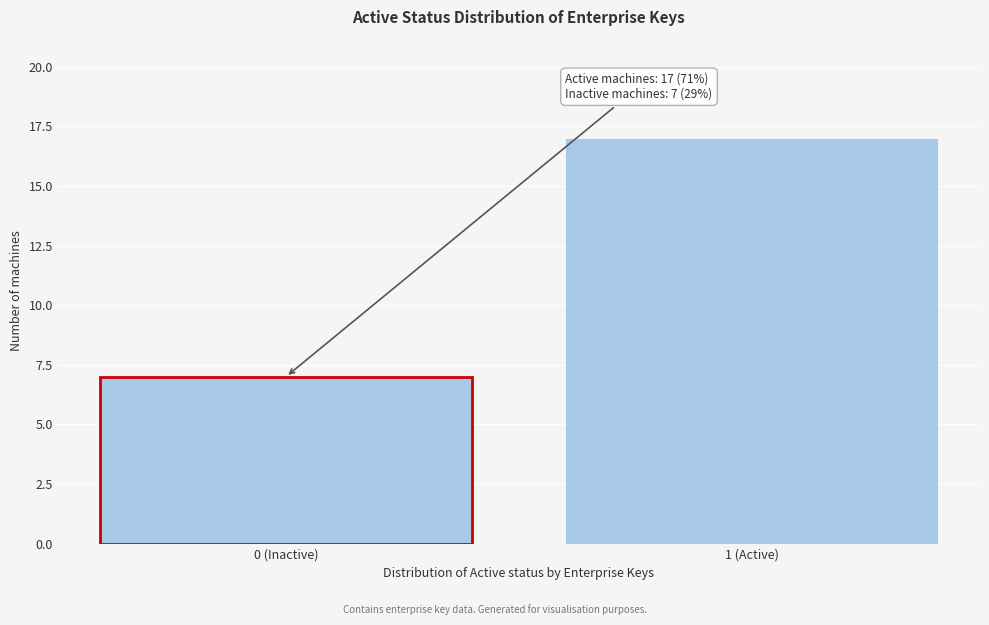

Reading right to left, extract all data points from this chart.

17	7